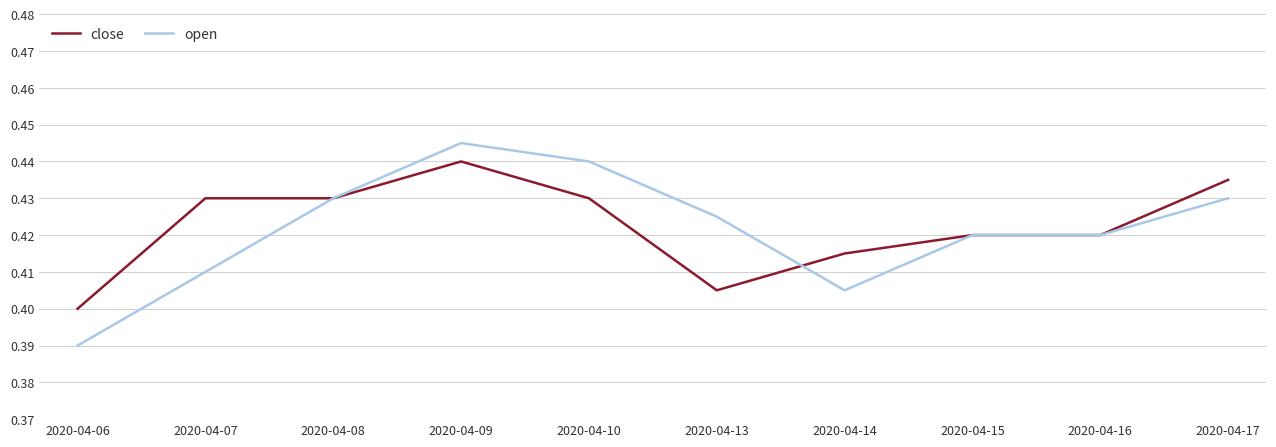

At which label is close closest to 0?

2020-04-06